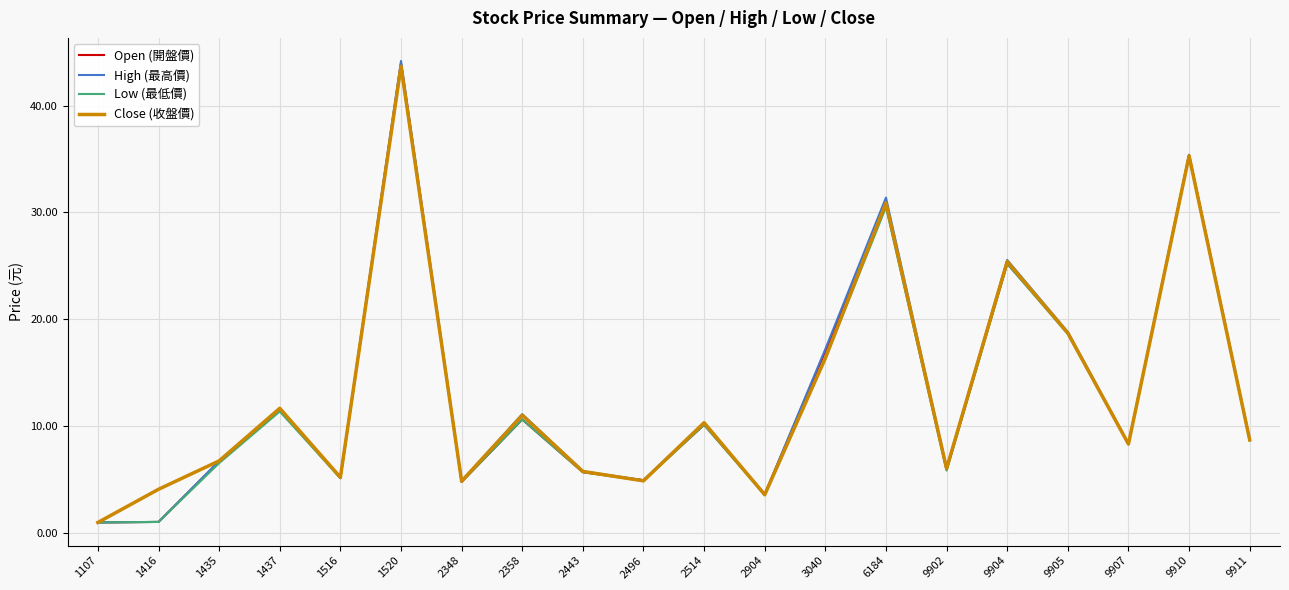

What is the spread (max minus min) of values at 6184?

0.9